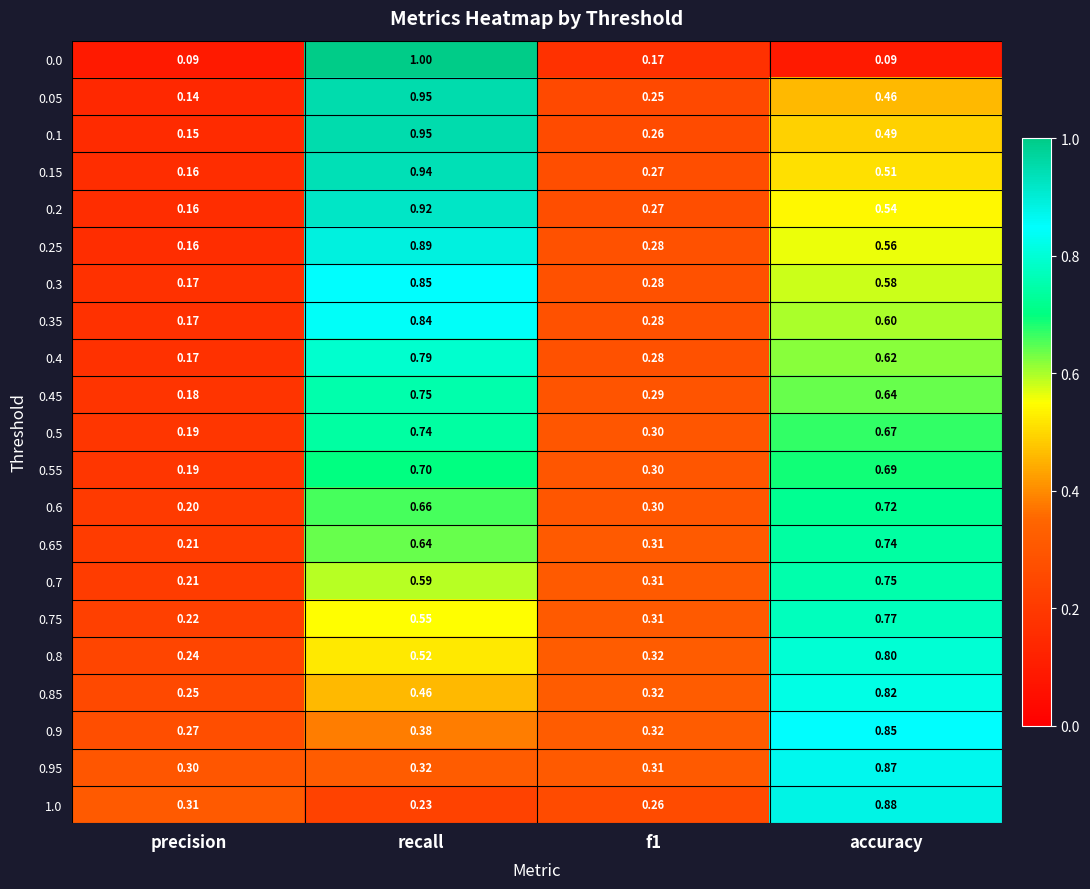

Which category has the highest value across all series?

recall